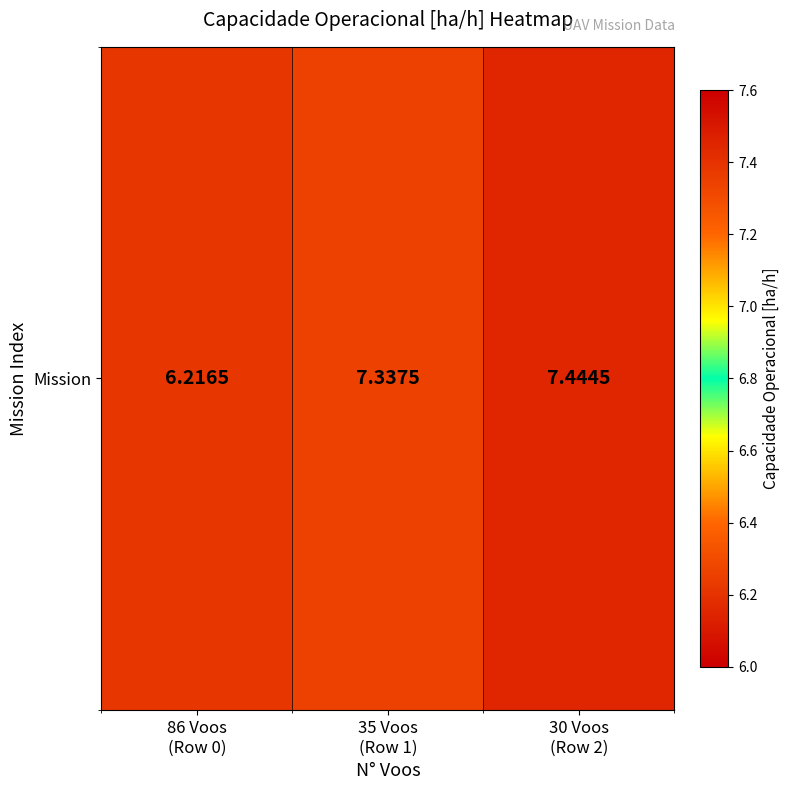

Reading left to right, what are all the values shown in this chart?

6.2	7.3	7.4